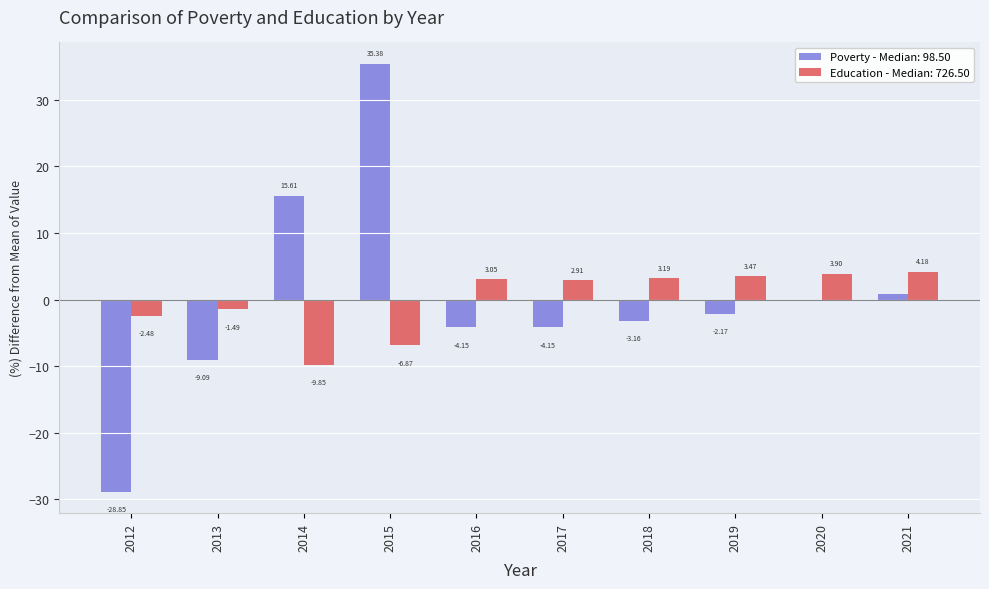

Which series changed the most between 2013 and 2017?

Poverty - Median: 98.50